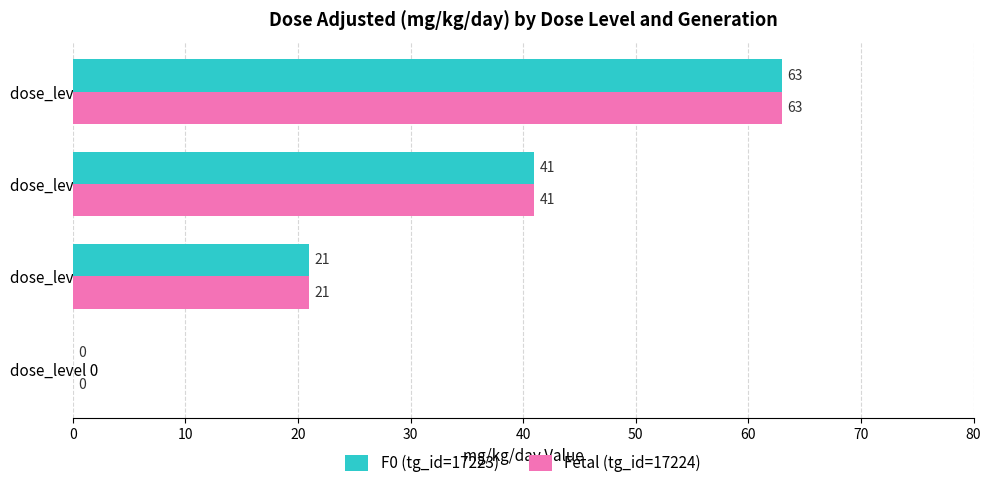

At which category is the sum across all series the highest?

dose_level 3